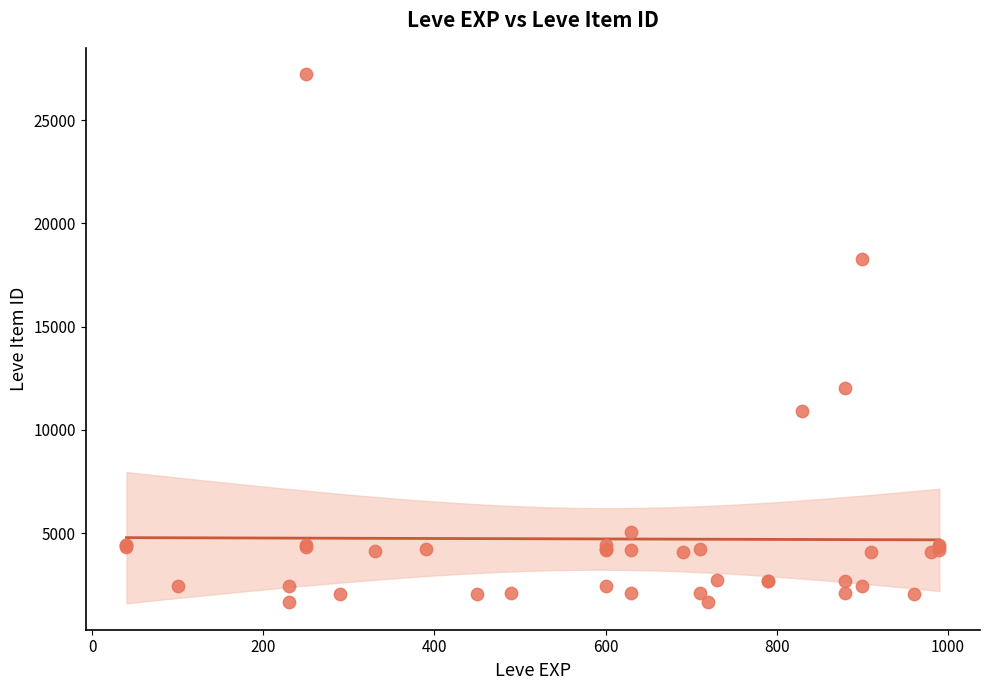

What Y value in the scatter plot is closest to 14448?

12018